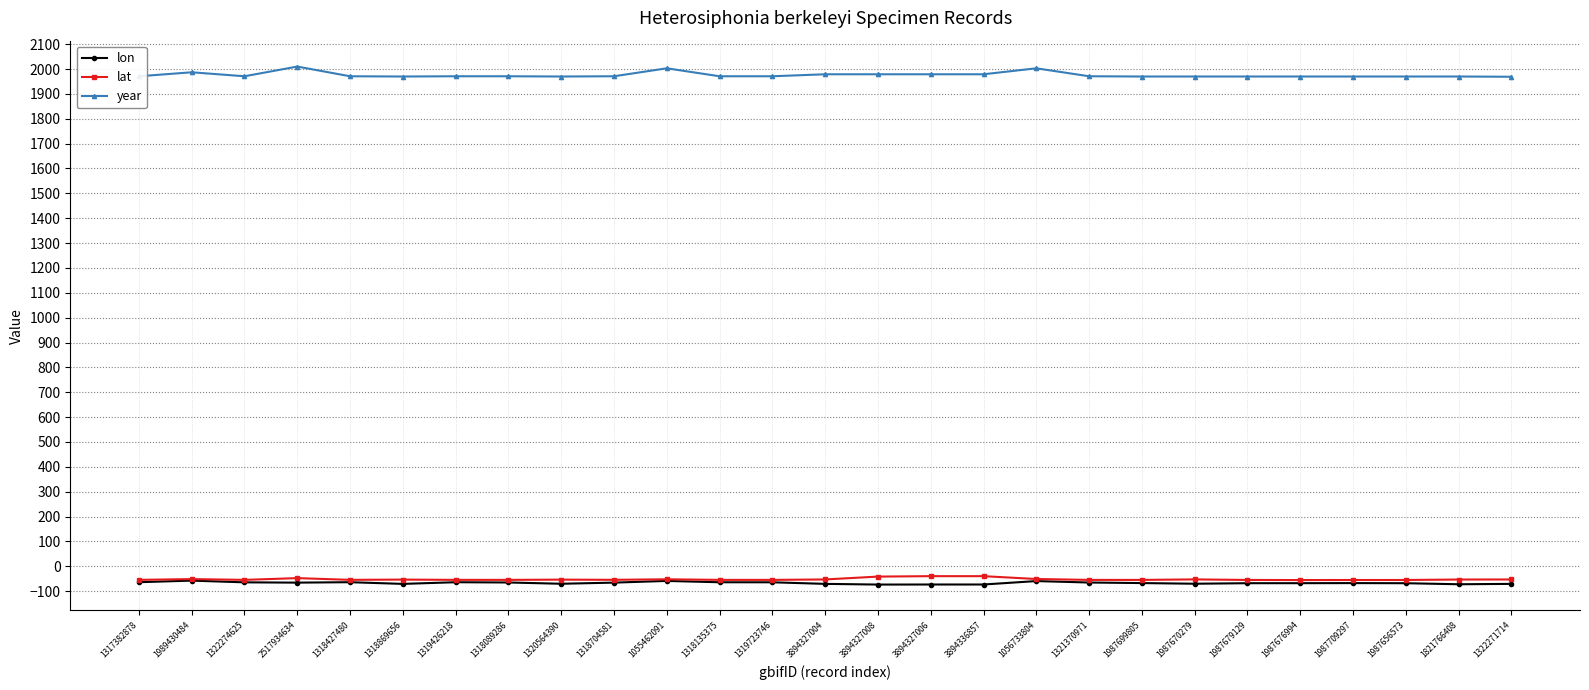

Read the lat value at 3894336857.

-39.9